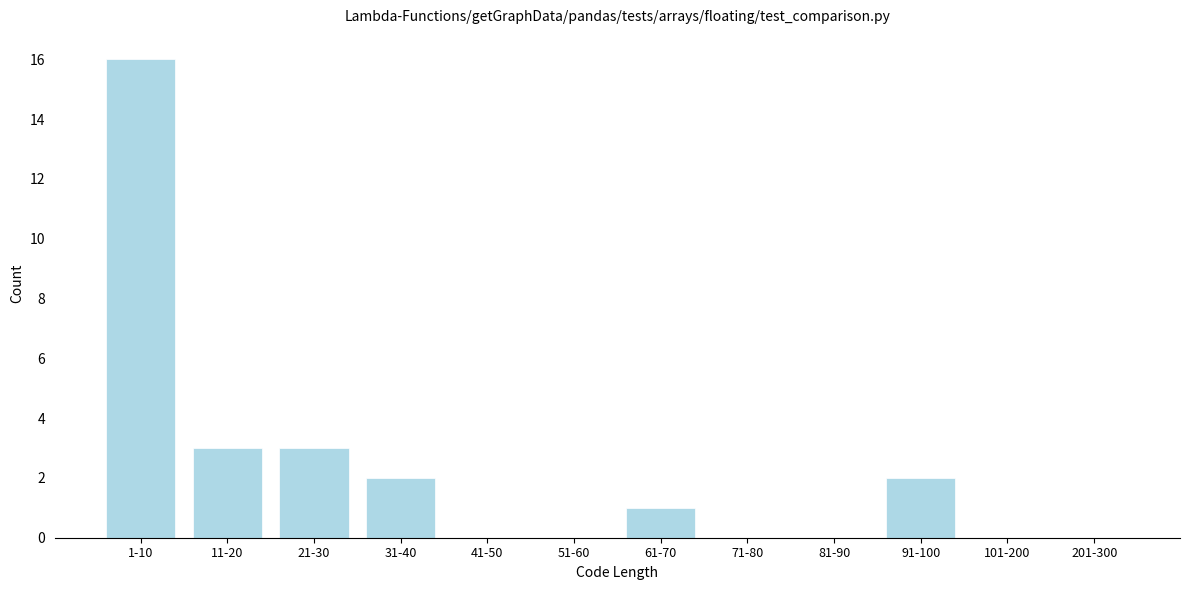

Reading right to left, list all the values displayed in this chart.

201-300=0	101-200=0	91-100=2	81-90=0	71-80=0	61-70=1	51-60=0	41-50=0	31-40=2	21-30=3	11-20=3	1-10=16